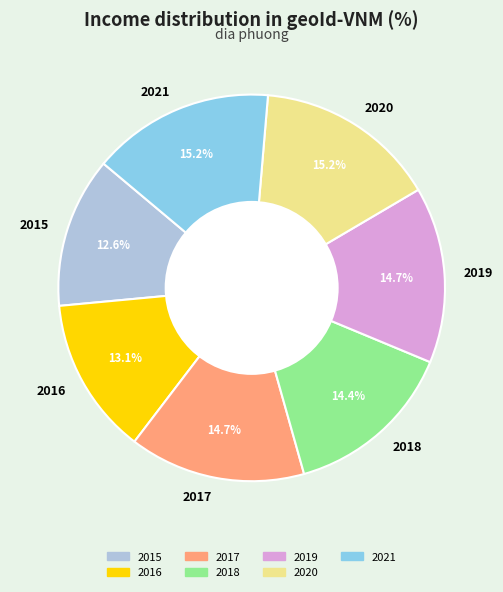

Is it true that 2020 is 3% of the pie?

False